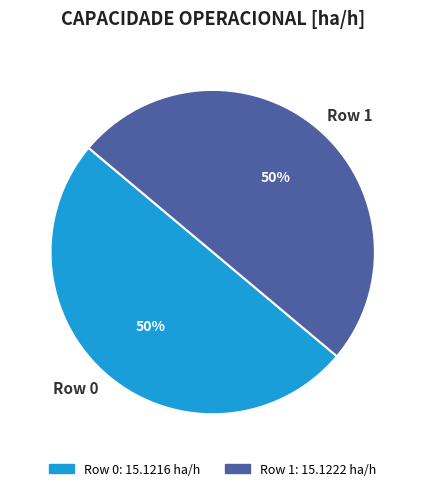

Do Row 1 and Row 0 together represent more than half of the pie?

Yes